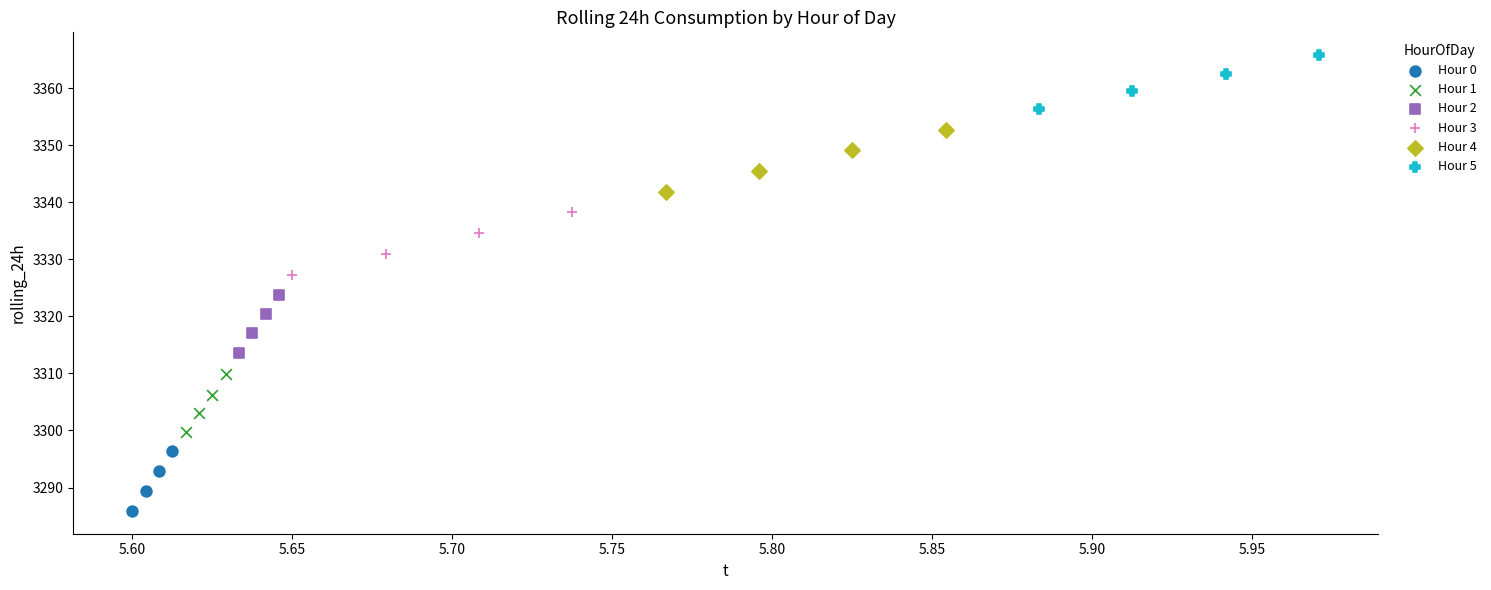

Which series contains the lowest Y value?

Hour 0